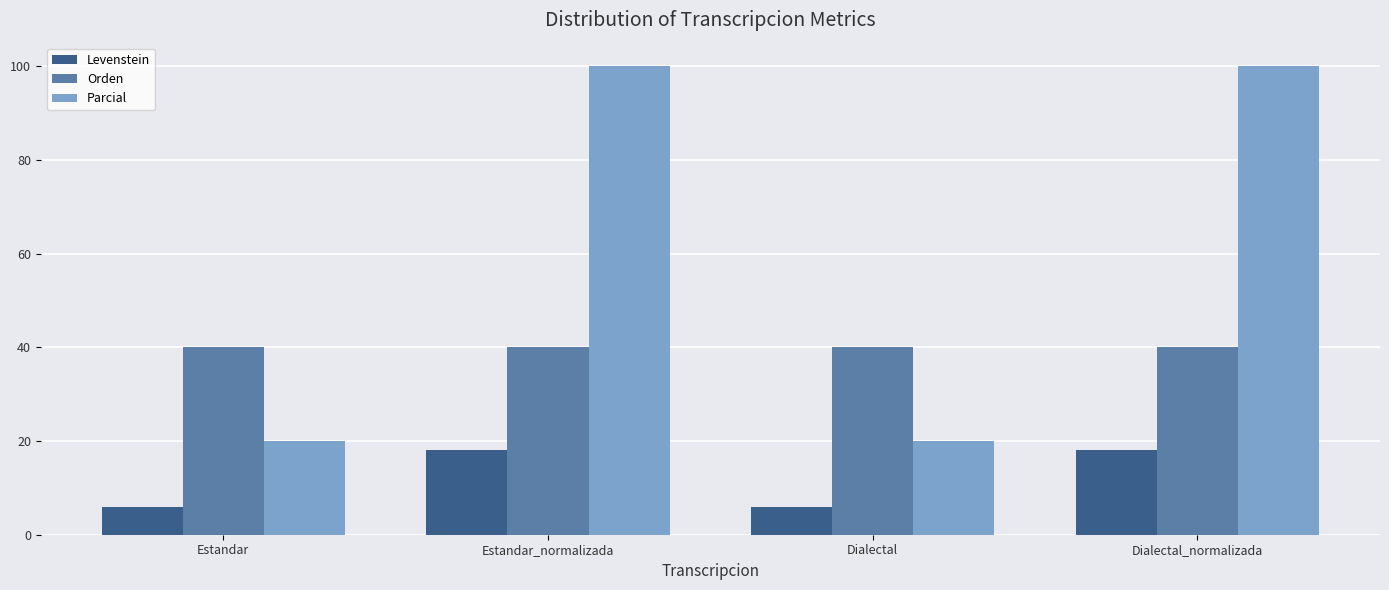

How many series are shown in this chart?

3